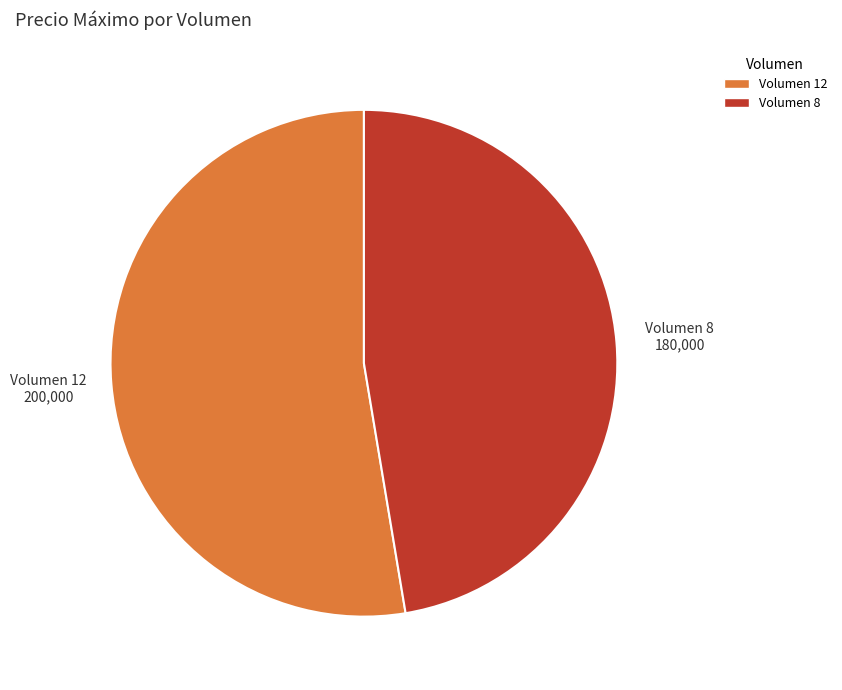

Count the number of slices in the pie.

2